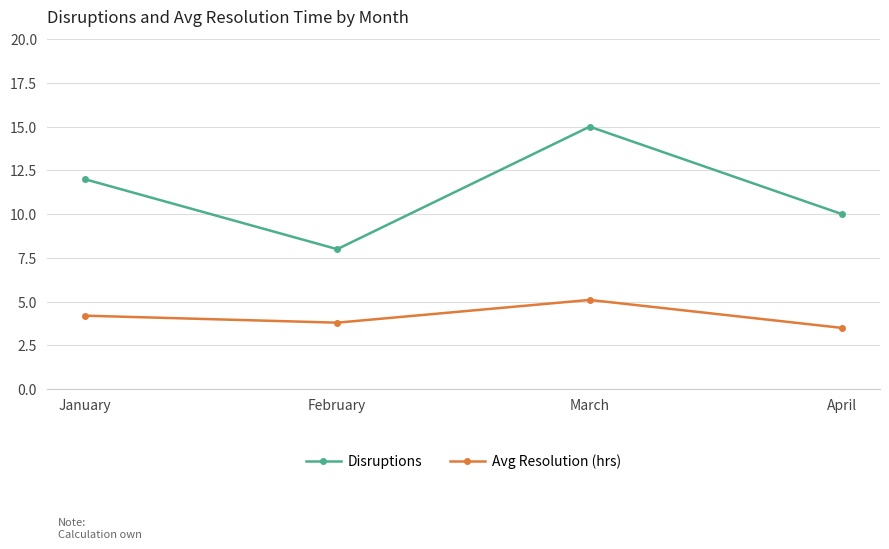

True or false: Disruptions and Avg Resolution (hrs) cross at least once.

False